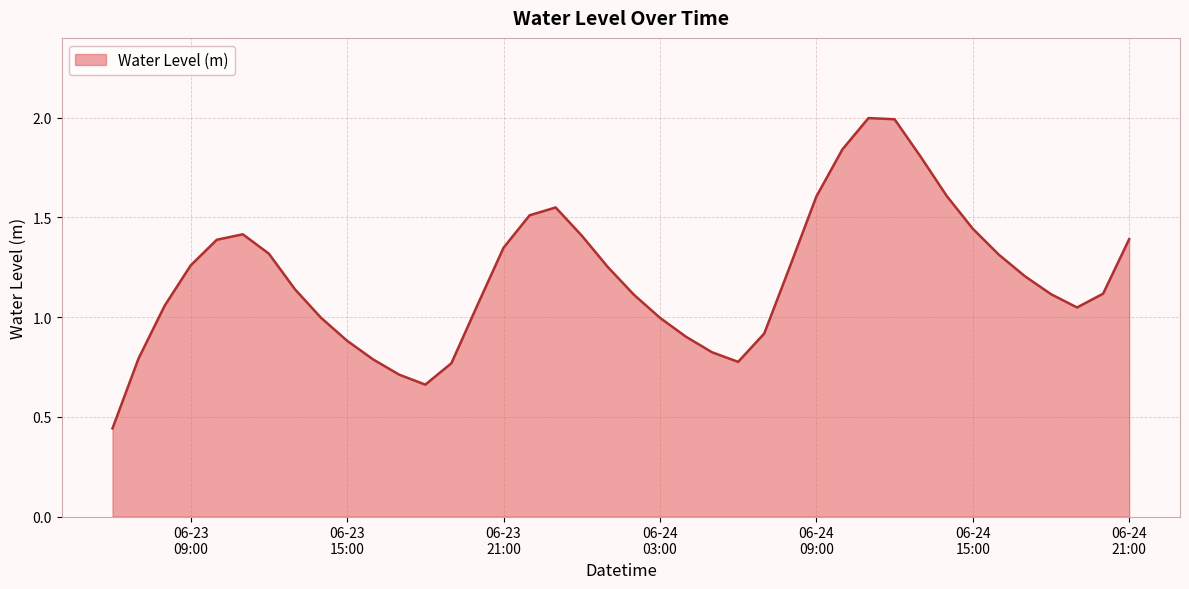

What is the difference between the maximum and minimum values?

1.6